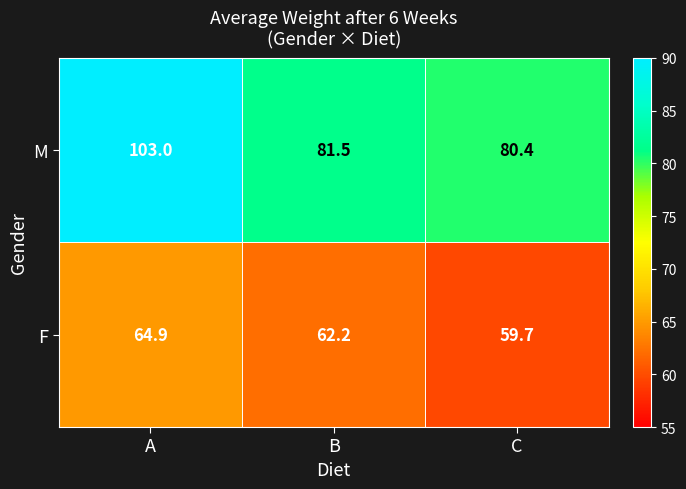

Which series has the largest total across all categories?

M